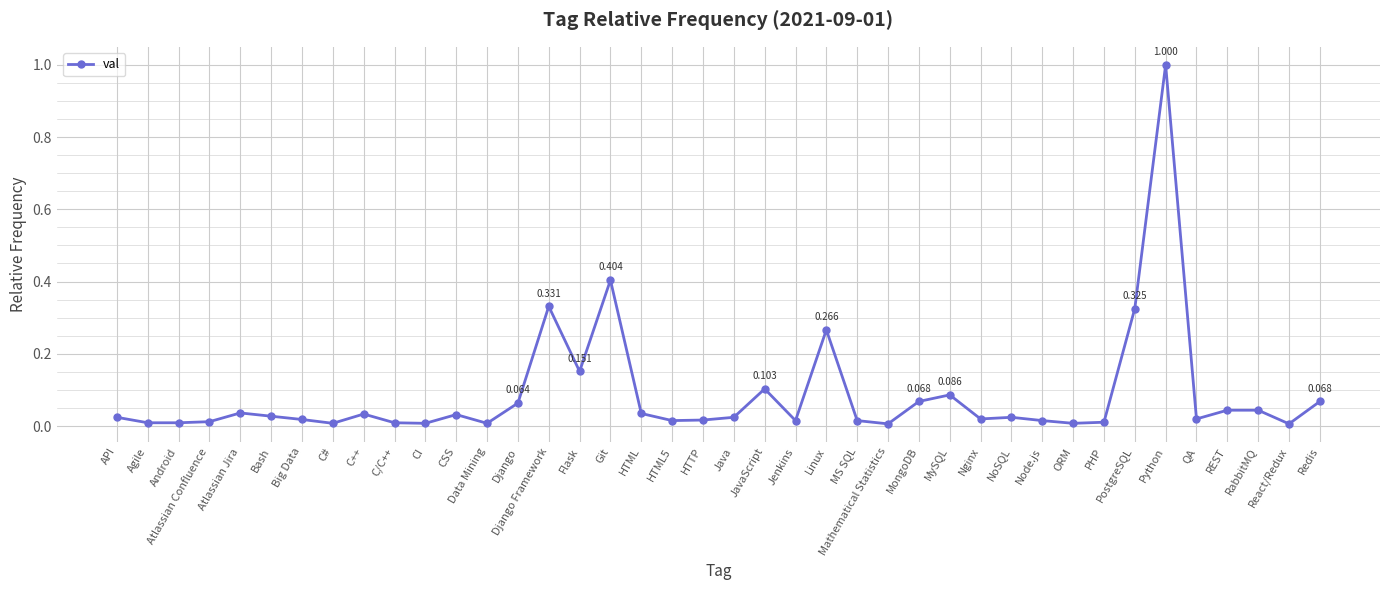

Which category has the highest value across all series?

Python